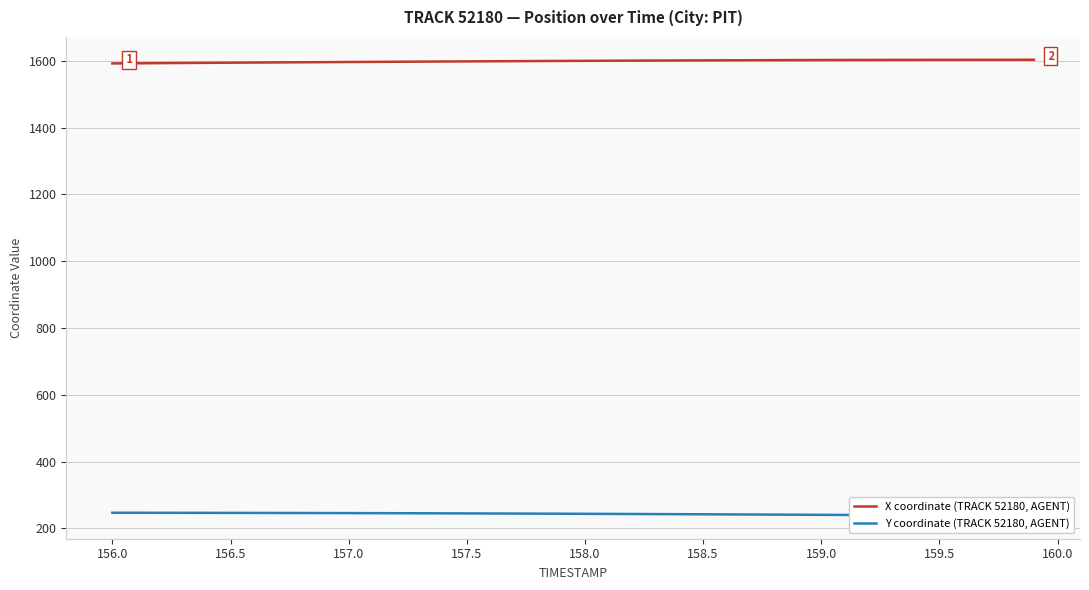

What are all the series names shown in the legend?

X coordinate (TRACK 52180, AGENT), Y coordinate (TRACK 52180, AGENT)